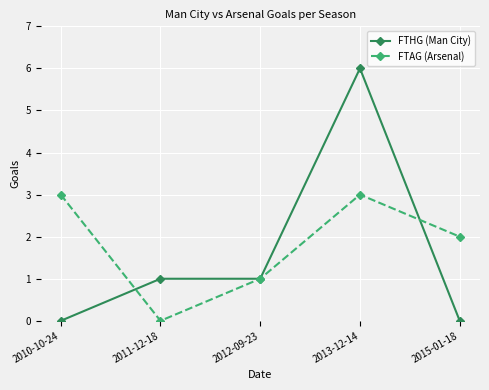

What position from the right is 2010-10-24?

5